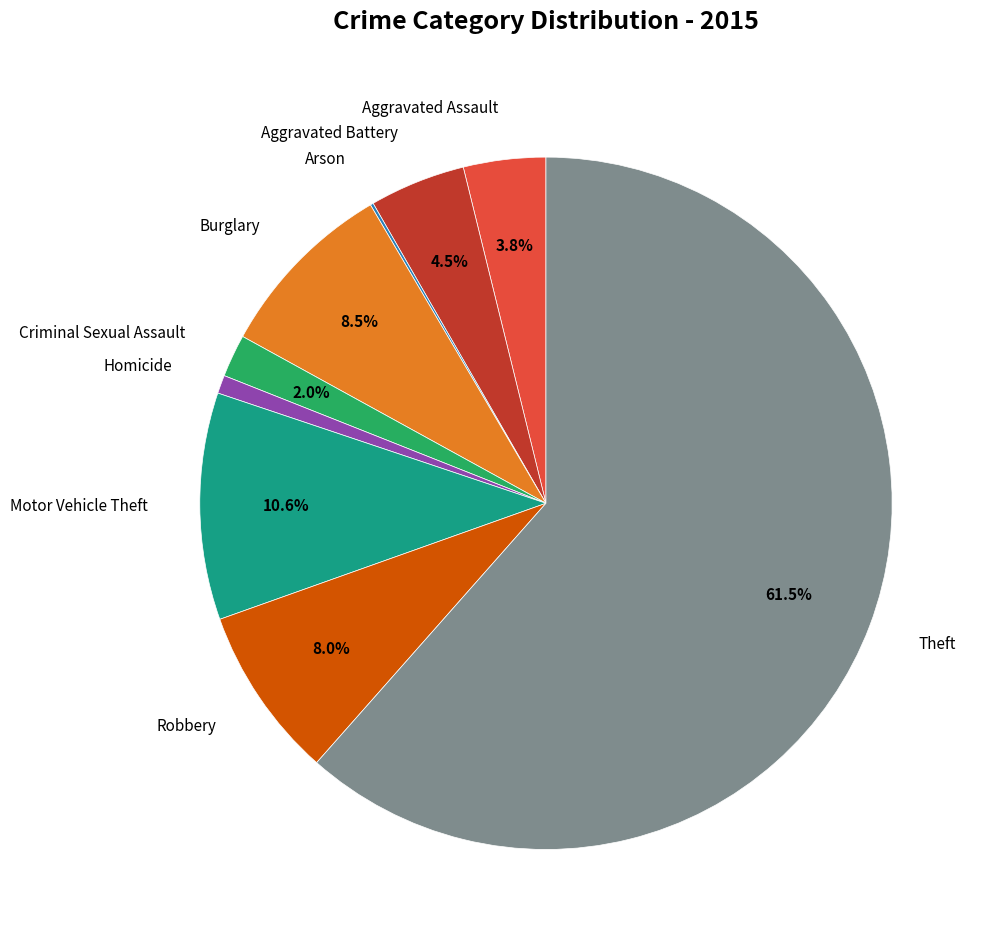

What is the smallest slice in the pie chart?

Arson